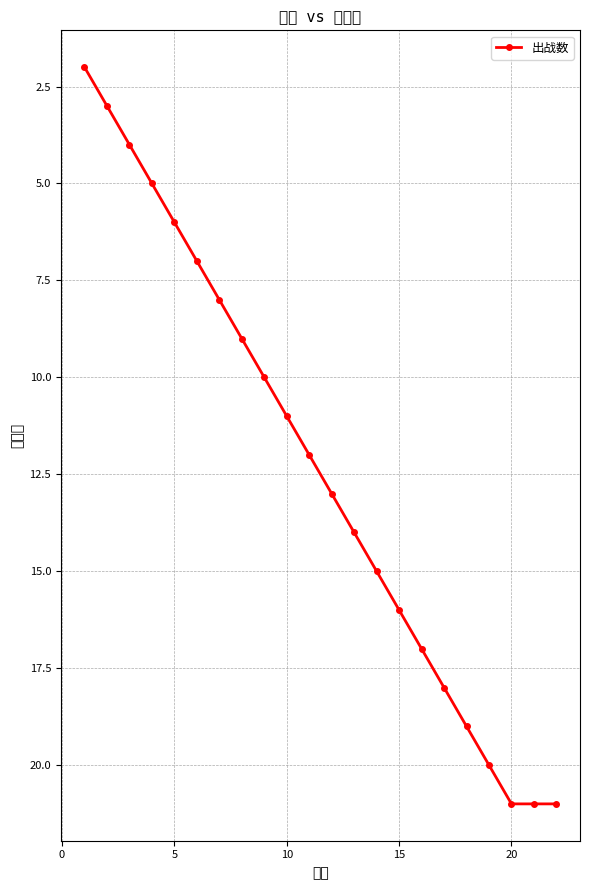

Reading left to right, transcribe all the data shown in this chart.

2	3	4	5	6	7	8	9	10	11	12	13	14	15	16	17	18	19	20	21	21	21